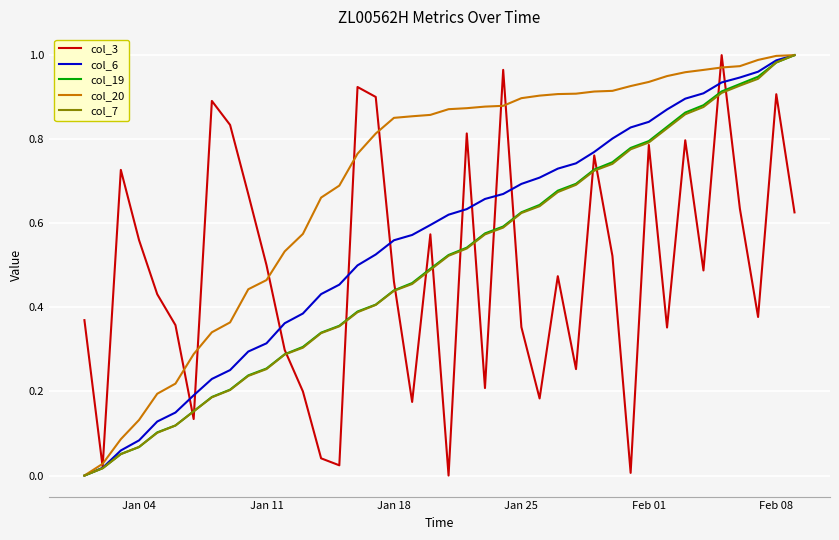

At how many categories does at least one series exceed 0?

40